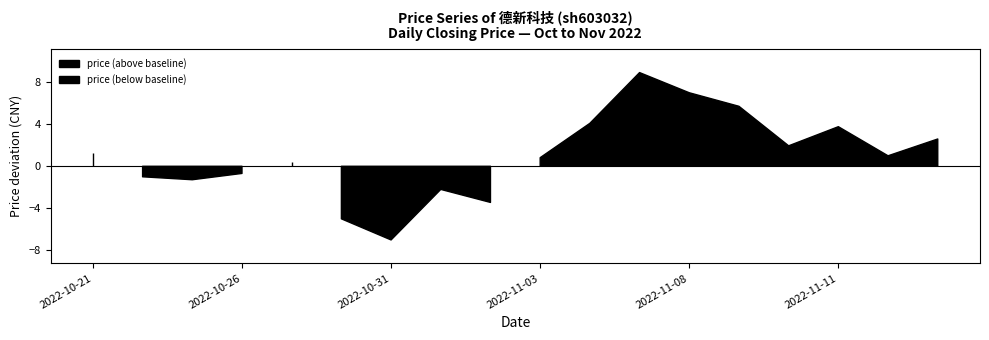

Which category has the lowest value across all series?

2022-10-31